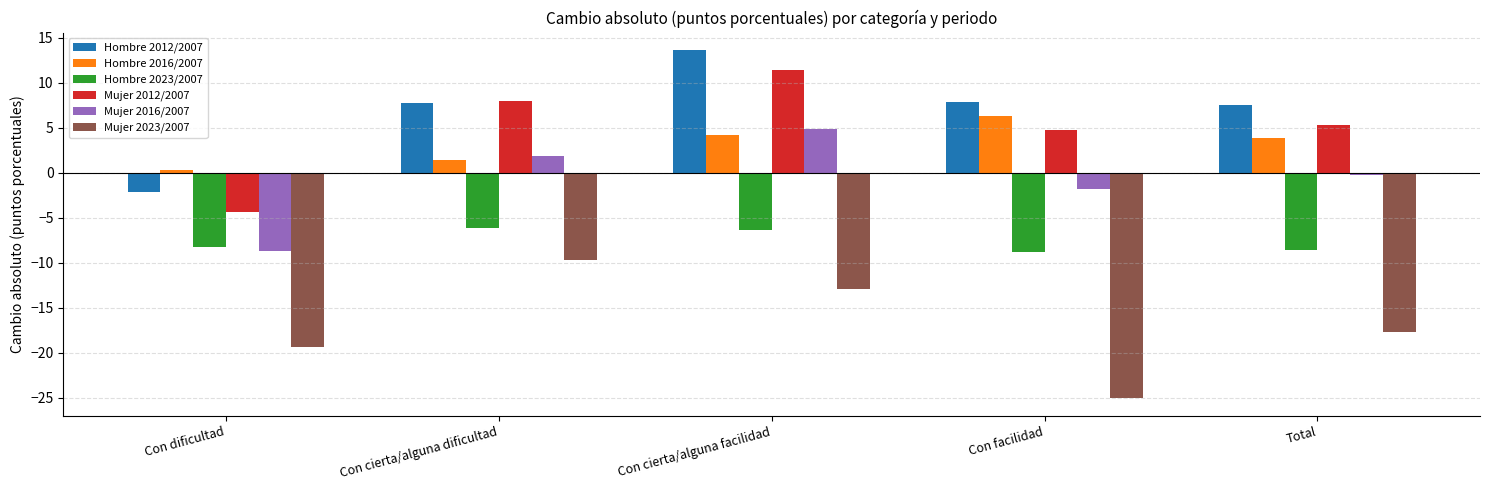

What are all the series names shown in the legend?

Hombre 2012/2007, Hombre 2016/2007, Hombre 2023/2007, Mujer 2012/2007, Mujer 2016/2007, Mujer 2023/2007